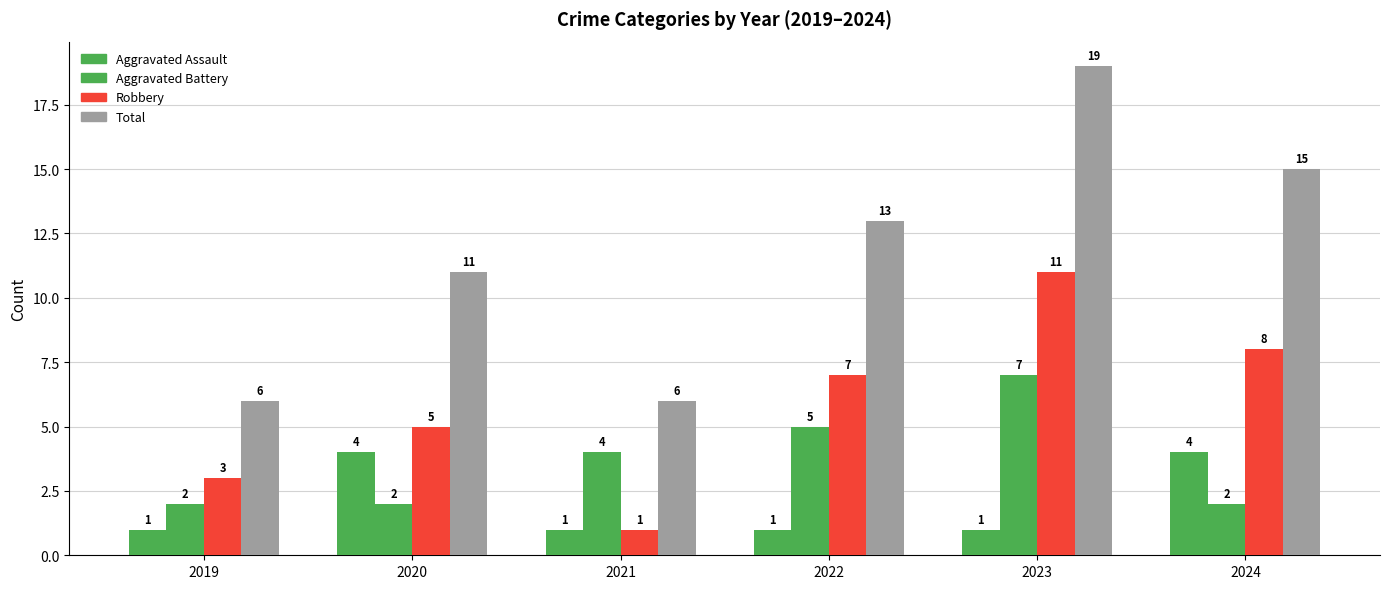

Reading left to right, what are all the values shown in this chart?

Aggravated Assault: 1	4	1	1	1	4
Aggravated Battery: 2	2	4	5	7	2
Robbery: 3	5	1	7	11	8
Total: 6	11	6	13	19	15